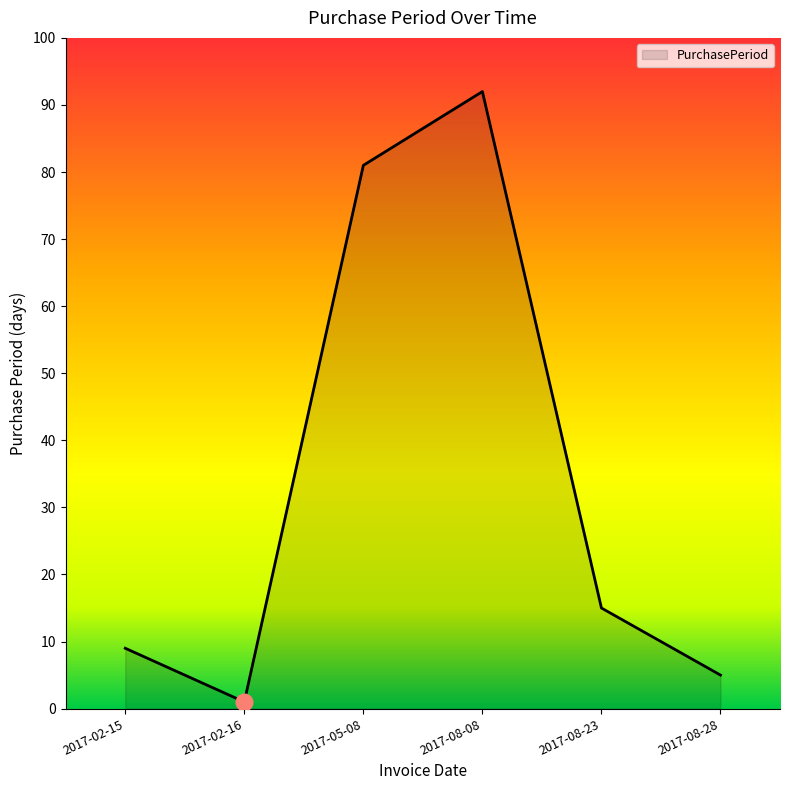

What position from the right is 2017-08-23?

2